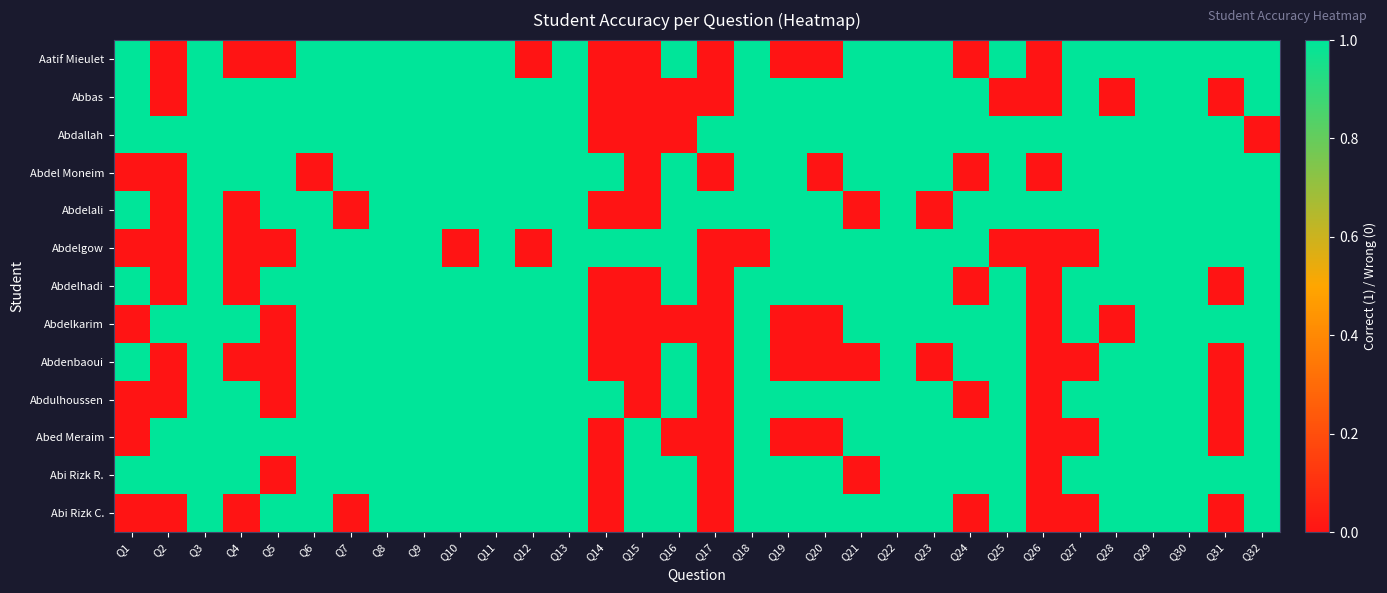

Reading left to right, list all the values displayed in this chart.

Aatif Mieulet: Q1=1	Q2=0	Q3=1	Q4=0	Q5=0	Q6=1	Q7=1	Q8=1	Q9=1	Q10=1	Q11=1	Q12=0	Q13=1	Q14=0	Q15=0	Q16=1	Q17=0	Q18=1	Q19=0	Q20=0	Q21=1	Q22=1	Q23=1	Q24=0	Q25=1	Q26=0	Q27=1	Q28=1	Q29=1	Q30=1	Q31=1	Q32=1
Abbas: Q1=1	Q2=0	Q3=1	Q4=1	Q5=1	Q6=1	Q7=1	Q8=1	Q9=1	Q10=1	Q11=1	Q12=1	Q13=1	Q14=0	Q15=0	Q16=0	Q17=0	Q18=1	Q19=1	Q20=1	Q21=1	Q22=1	Q23=1	Q24=1	Q25=0	Q26=0	Q27=1	Q28=0	Q29=1	Q30=1	Q31=0	Q32=1
Abdallah: Q1=1	Q2=1	Q3=1	Q4=1	Q5=1	Q6=1	Q7=1	Q8=1	Q9=1	Q10=1	Q11=1	Q12=1	Q13=1	Q14=0	Q15=0	Q16=0	Q17=1	Q18=1	Q19=1	Q20=1	Q21=1	Q22=1	Q23=1	Q24=1	Q25=1	Q26=1	Q27=1	Q28=1	Q29=1	Q30=1	Q31=1	Q32=0
Abdel Moneim: Q1=0	Q2=0	Q3=1	Q4=1	Q5=1	Q6=0	Q7=1	Q8=1	Q9=1	Q10=1	Q11=1	Q12=1	Q13=1	Q14=1	Q15=0	Q16=1	Q17=0	Q18=1	Q19=1	Q20=0	Q21=1	Q22=1	Q23=1	Q24=0	Q25=1	Q26=0	Q27=1	Q28=1	Q29=1	Q30=1	Q31=1	Q32=1
Abdelali: Q1=1	Q2=0	Q3=1	Q4=0	Q5=1	Q6=1	Q7=0	Q8=1	Q9=1	Q10=1	Q11=1	Q12=1	Q13=1	Q14=0	Q15=0	Q16=1	Q17=1	Q18=1	Q19=1	Q20=1	Q21=0	Q22=1	Q23=0	Q24=1	Q25=1	Q26=1	Q27=1	Q28=1	Q29=1	Q30=1	Q31=1	Q32=1
Abdelgow: Q1=0	Q2=0	Q3=1	Q4=0	Q5=0	Q6=1	Q7=1	Q8=1	Q9=1	Q10=0	Q11=1	Q12=0	Q13=1	Q14=1	Q15=1	Q16=1	Q17=0	Q18=0	Q19=1	Q20=1	Q21=1	Q22=1	Q23=1	Q24=1	Q25=0	Q26=0	Q27=0	Q28=1	Q29=1	Q30=1	Q31=1	Q32=1
Abdelhadi: Q1=1	Q2=0	Q3=1	Q4=0	Q5=1	Q6=1	Q7=1	Q8=1	Q9=1	Q10=1	Q11=1	Q12=1	Q13=1	Q14=0	Q15=0	Q16=1	Q17=0	Q18=1	Q19=1	Q20=1	Q21=1	Q22=1	Q23=1	Q24=0	Q25=1	Q26=0	Q27=1	Q28=1	Q29=1	Q30=1	Q31=0	Q32=1
Abdelkarim: Q1=0	Q2=1	Q3=1	Q4=1	Q5=0	Q6=1	Q7=1	Q8=1	Q9=1	Q10=1	Q11=1	Q12=1	Q13=1	Q14=0	Q15=0	Q16=0	Q17=0	Q18=1	Q19=0	Q20=0	Q21=1	Q22=1	Q23=1	Q24=1	Q25=1	Q26=0	Q27=1	Q28=0	Q29=1	Q30=1	Q31=1	Q32=1
Abdenbaoui: Q1=1	Q2=0	Q3=1	Q4=0	Q5=0	Q6=1	Q7=1	Q8=1	Q9=1	Q10=1	Q11=1	Q12=1	Q13=1	Q14=0	Q15=0	Q16=1	Q17=0	Q18=1	Q19=0	Q20=0	Q21=0	Q22=1	Q23=0	Q24=1	Q25=1	Q26=0	Q27=0	Q28=1	Q29=1	Q30=1	Q31=0	Q32=1
Abdulhoussen: Q1=0	Q2=0	Q3=1	Q4=1	Q5=0	Q6=1	Q7=1	Q8=1	Q9=1	Q10=1	Q11=1	Q12=1	Q13=1	Q14=1	Q15=0	Q16=1	Q17=0	Q18=1	Q19=1	Q20=1	Q21=1	Q22=1	Q23=1	Q24=0	Q25=1	Q26=0	Q27=1	Q28=1	Q29=1	Q30=1	Q31=0	Q32=1
Abed Meraim: Q1=0	Q2=1	Q3=1	Q4=1	Q5=1	Q6=1	Q7=1	Q8=1	Q9=1	Q10=1	Q11=1	Q12=1	Q13=1	Q14=0	Q15=1	Q16=0	Q17=0	Q18=1	Q19=0	Q20=0	Q21=1	Q22=1	Q23=1	Q24=1	Q25=1	Q26=0	Q27=0	Q28=1	Q29=1	Q30=1	Q31=0	Q32=1
Abi Rizk R.: Q1=1	Q2=1	Q3=1	Q4=1	Q5=0	Q6=1	Q7=1	Q8=1	Q9=1	Q10=1	Q11=1	Q12=1	Q13=1	Q14=0	Q15=1	Q16=1	Q17=0	Q18=1	Q19=1	Q20=1	Q21=0	Q22=1	Q23=1	Q24=1	Q25=1	Q26=0	Q27=1	Q28=1	Q29=1	Q30=1	Q31=1	Q32=1
Abi Rizk C.: Q1=0	Q2=0	Q3=1	Q4=0	Q5=1	Q6=1	Q7=0	Q8=1	Q9=1	Q10=1	Q11=1	Q12=1	Q13=1	Q14=0	Q15=1	Q16=1	Q17=0	Q18=1	Q19=1	Q20=1	Q21=1	Q22=1	Q23=1	Q24=0	Q25=1	Q26=0	Q27=0	Q28=1	Q29=1	Q30=1	Q31=0	Q32=1